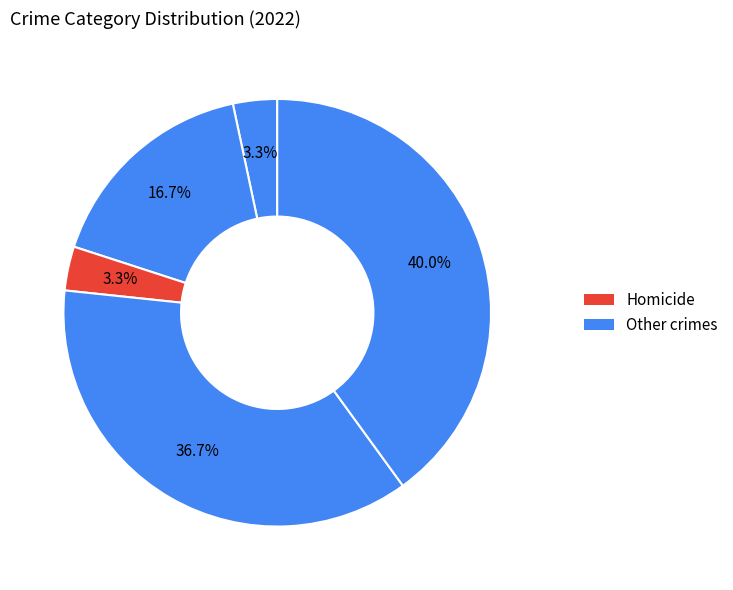

Is there a majority slice in this chart?

No